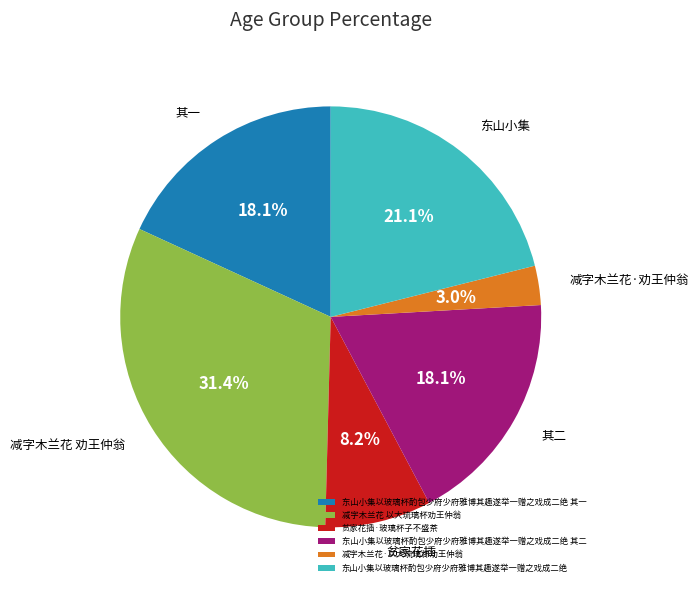

Does 东山小集以玻璃杯酌包少府少府雅博其趣遂举一赠之戏成二绝 其一 account for over 50% of the chart?

No